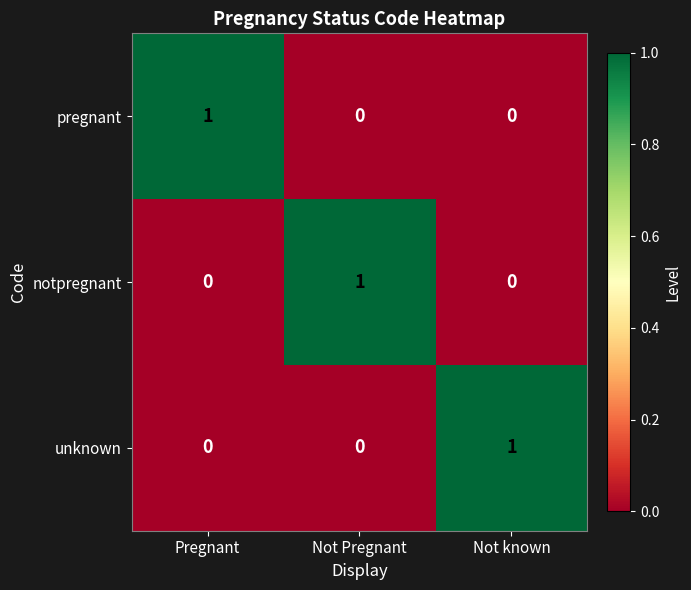

Which category has the highest value in the unknown series?

Not known